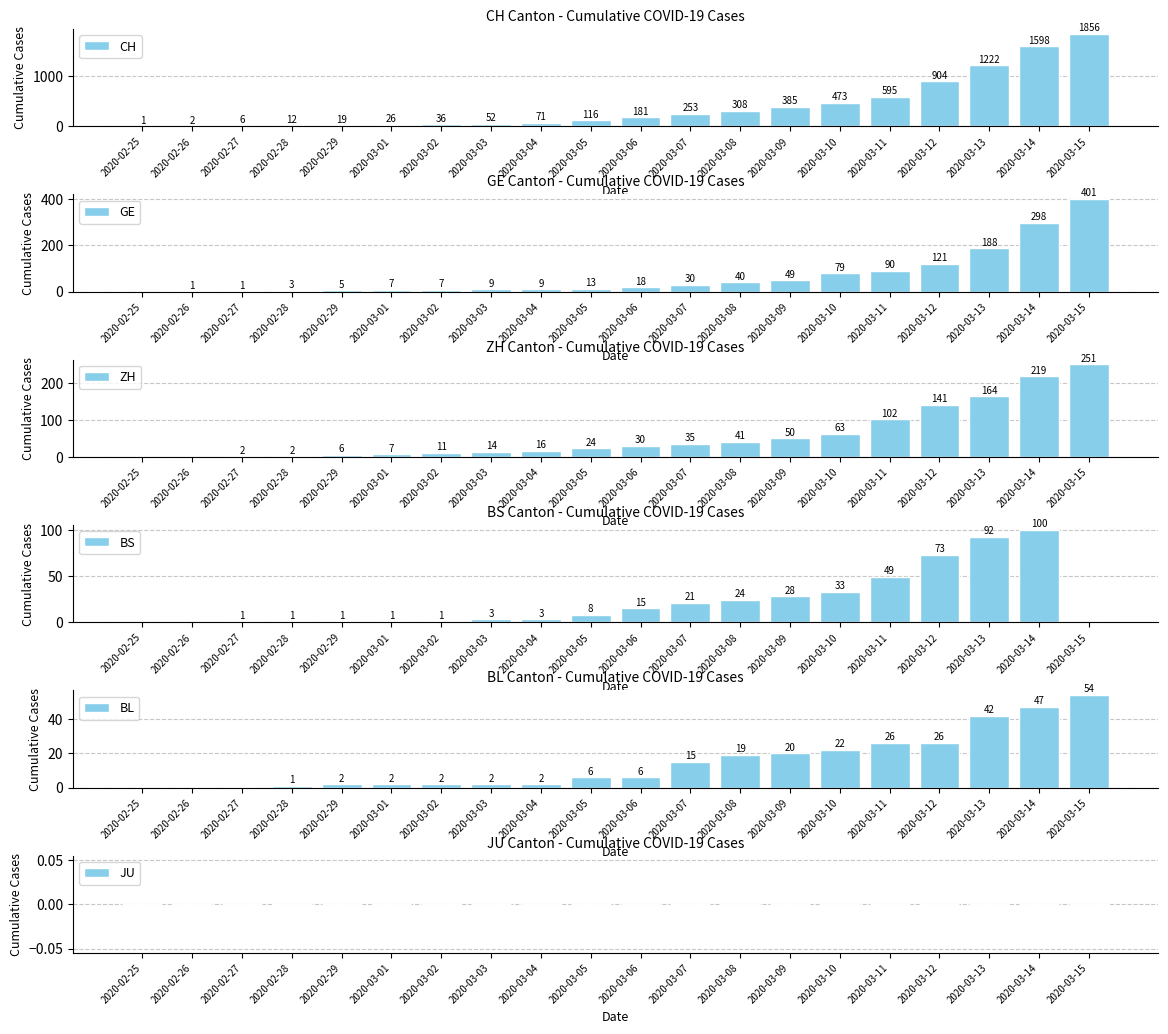

What is the total value across all series at 2020-03-13?

1708